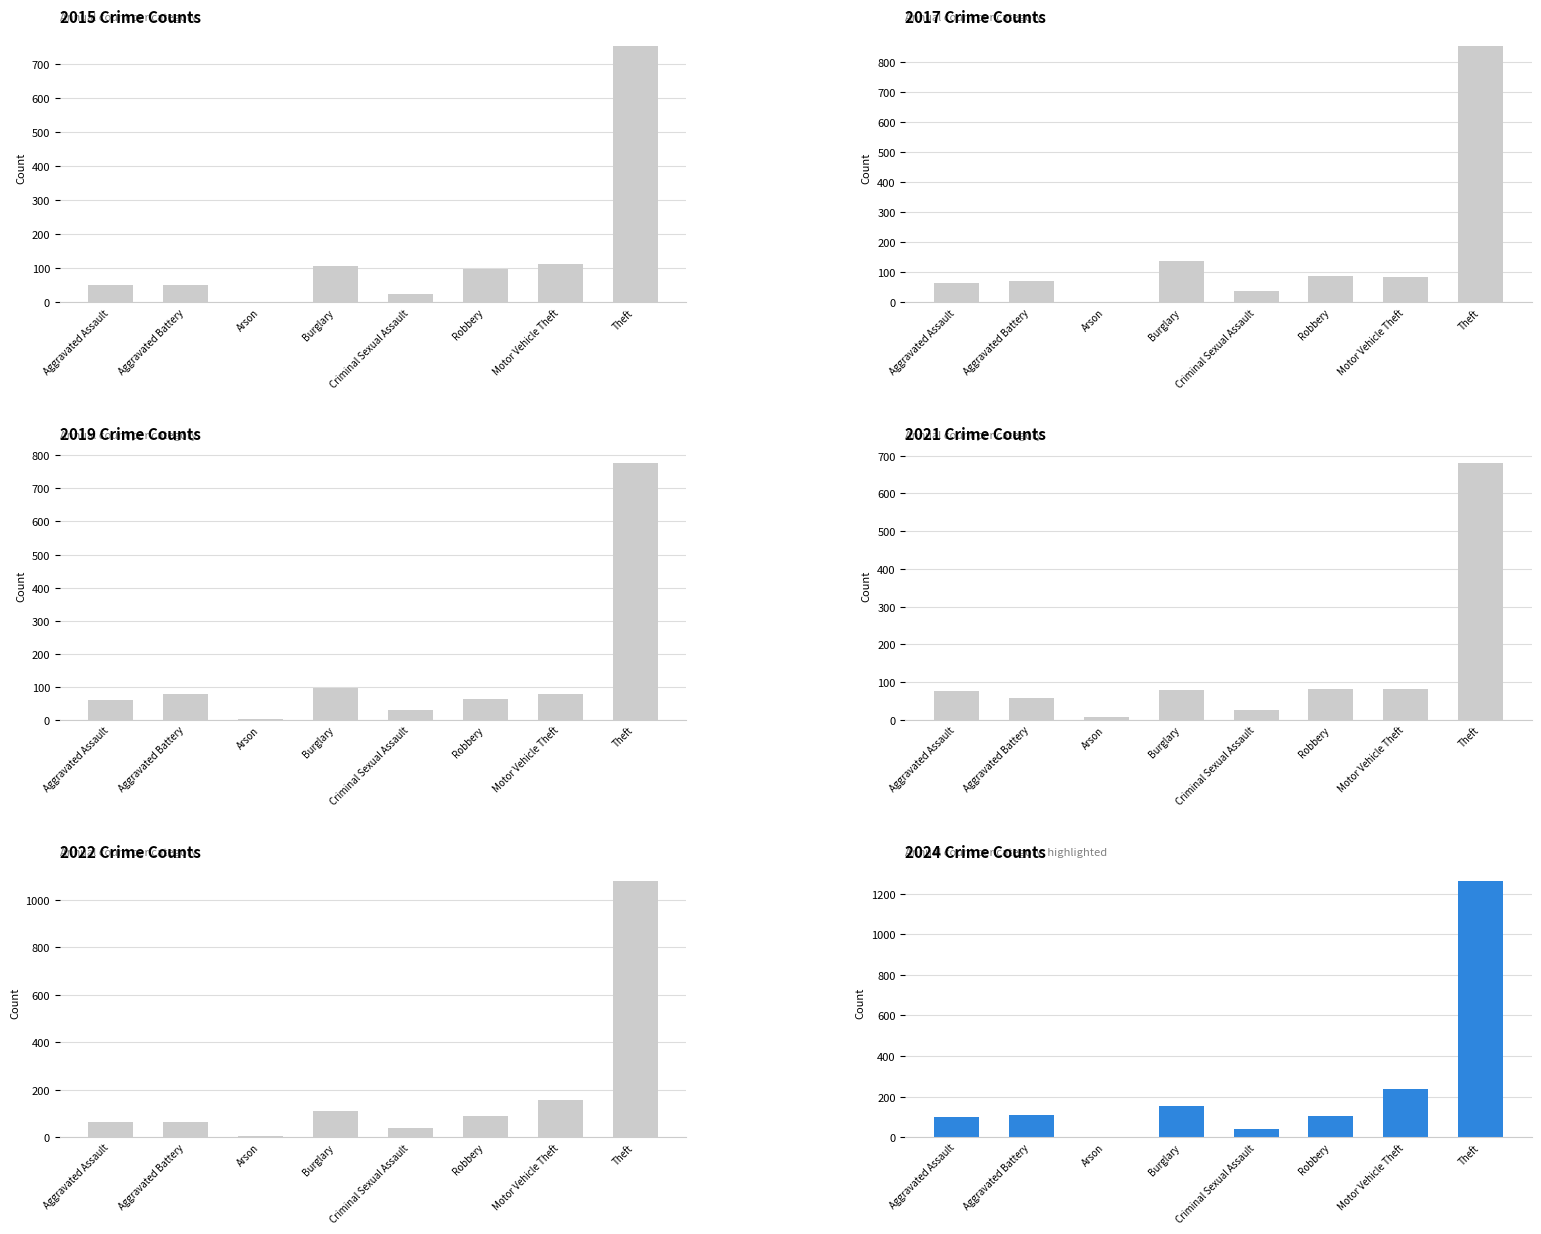

Which category has the highest value in the 2017 series?

Theft